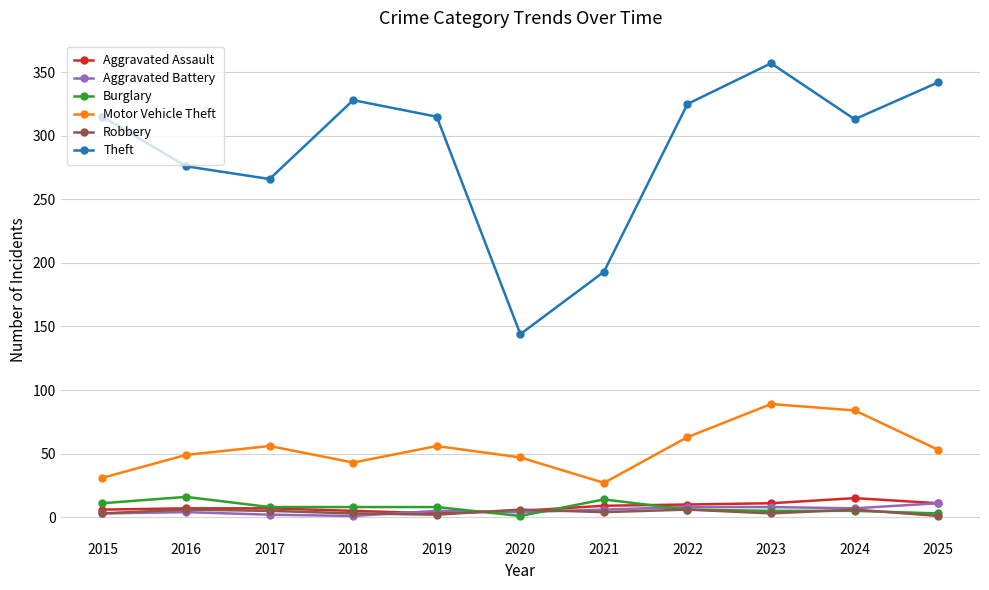

True or false: Theft and Aggravated Assault intersect in this chart.

False